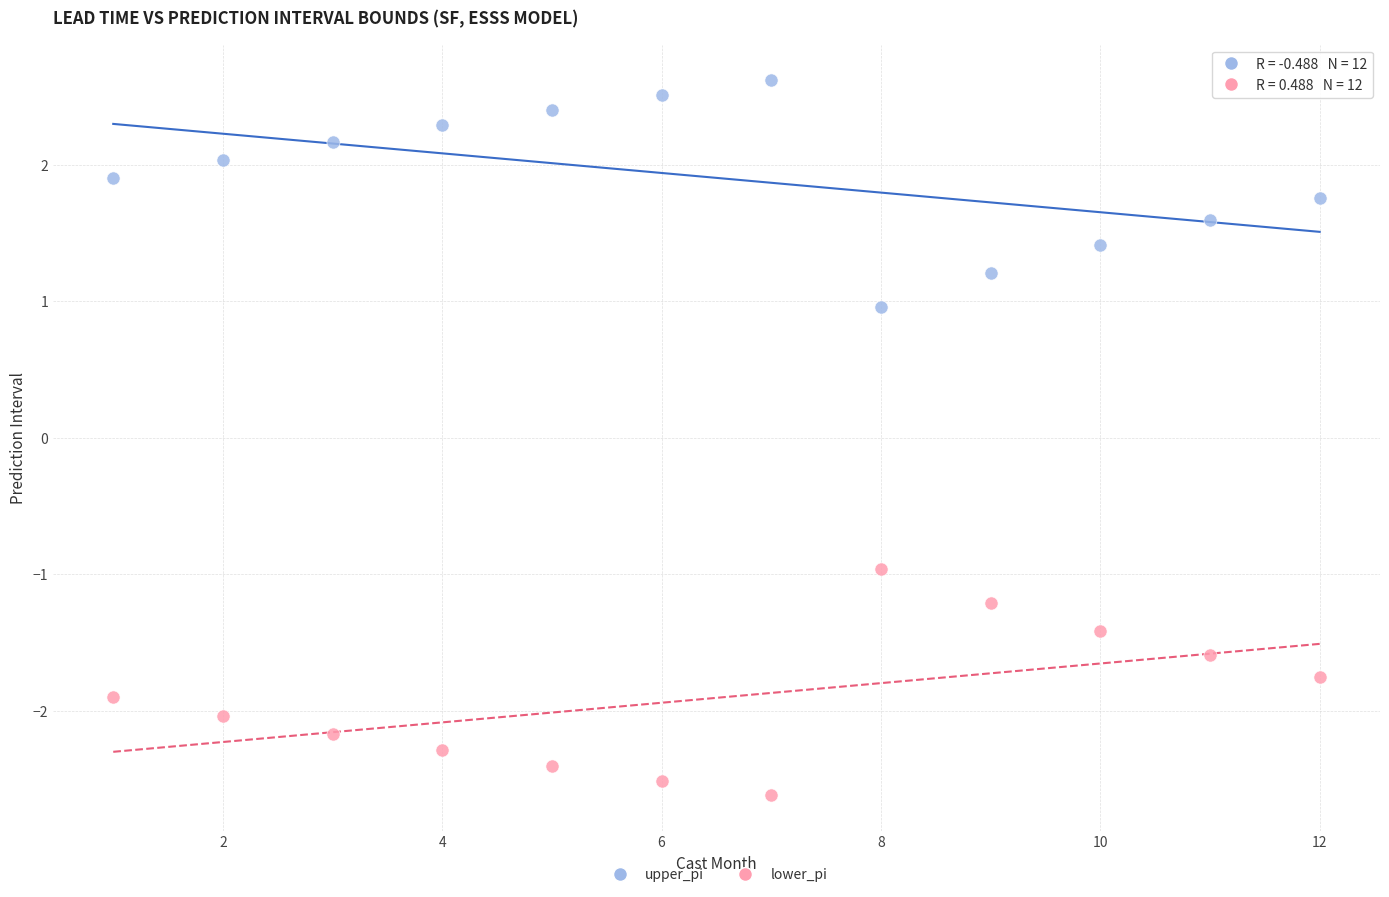

Which series reaches the minimum Y coordinate?

lower_pi